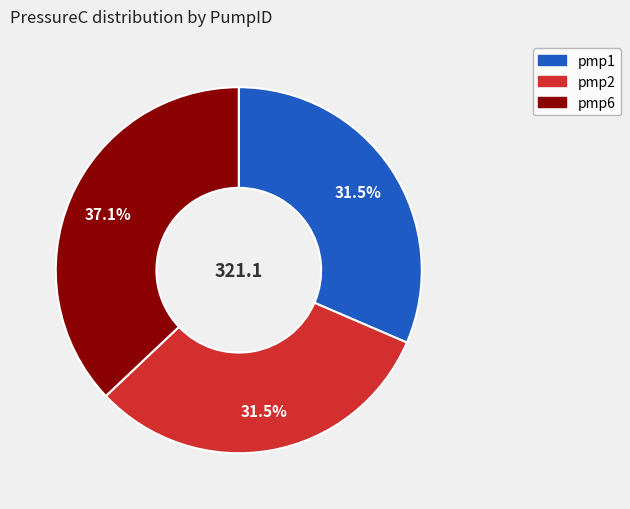

How many slices are in this pie chart?

3